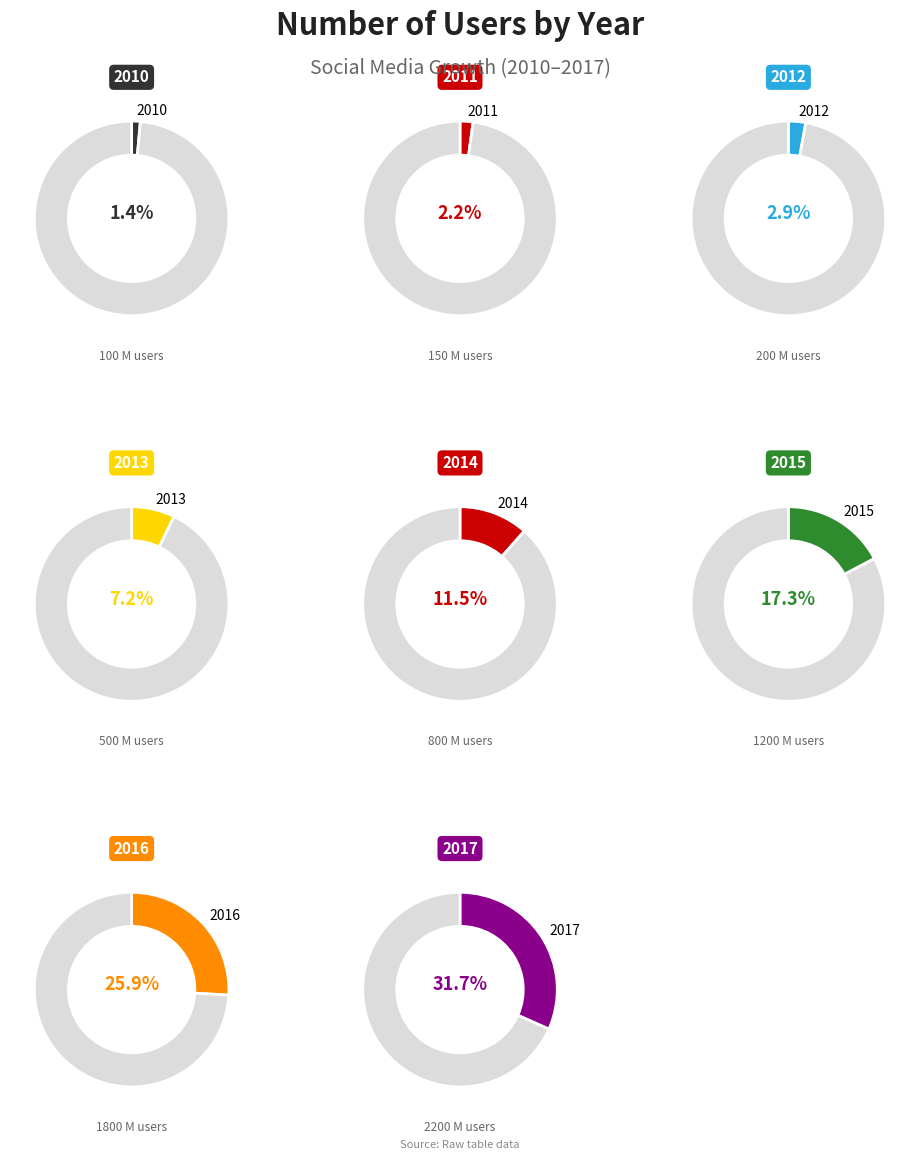

Does any single category account for the majority?

No